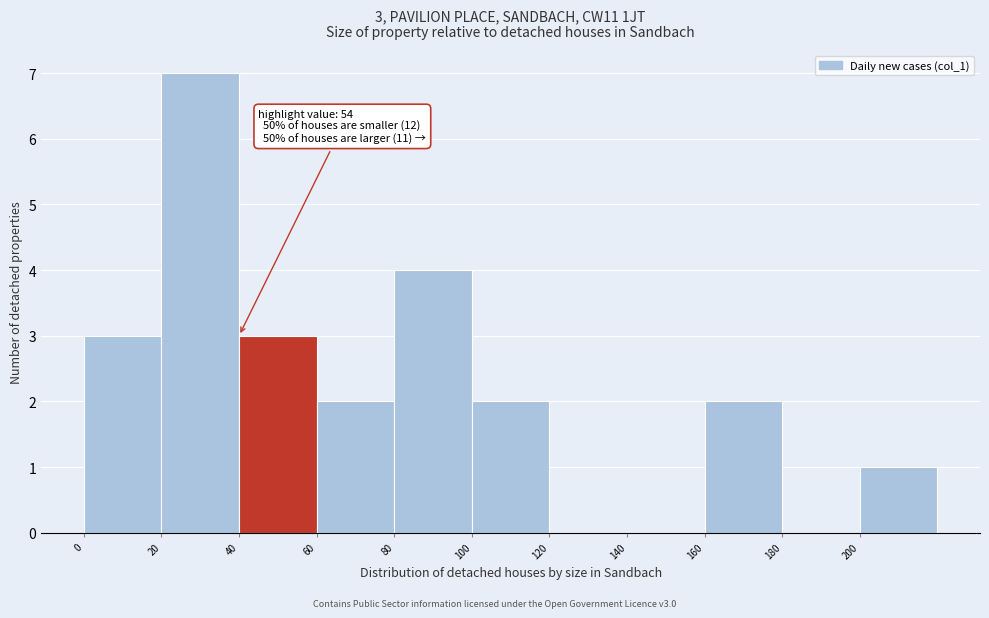

Over which range of the x-axis is the bar tallest?

20 to 40